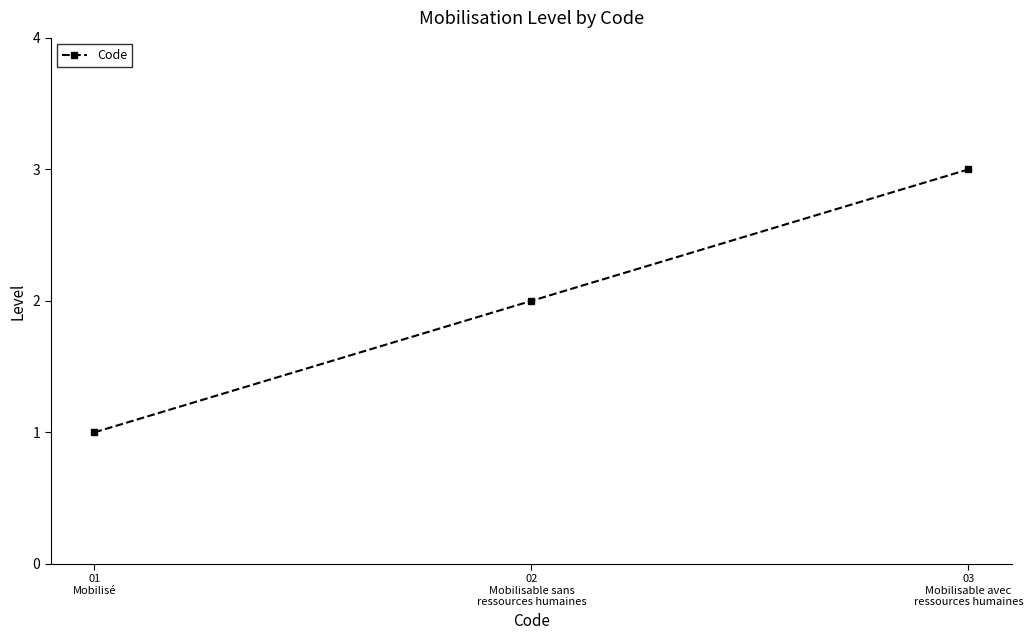

What value does the data have at 03
Mobilisable avec
ressources humaines?

3